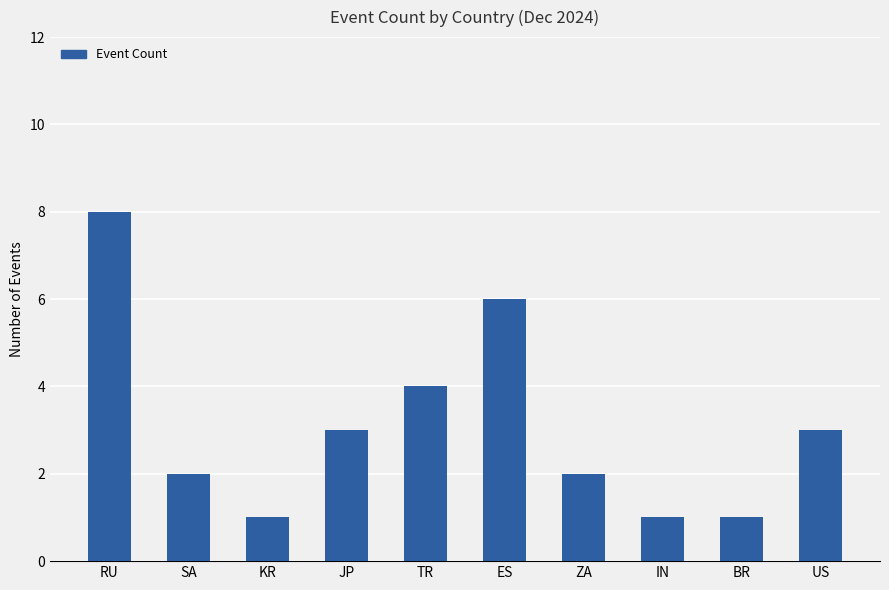

What is the label of the 4th bar from the right?

ZA